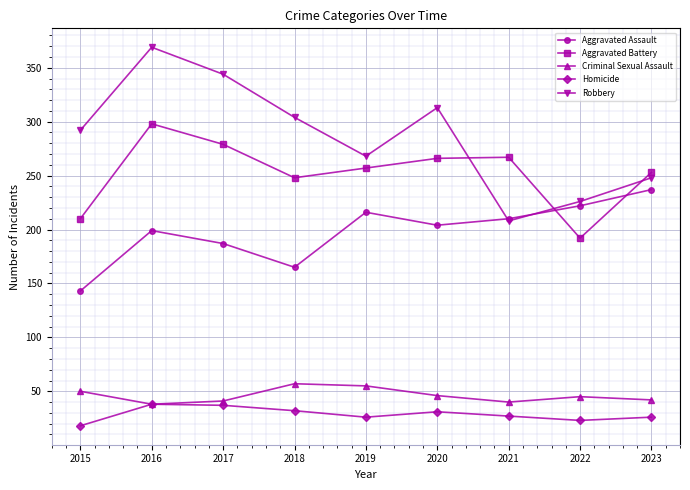

The value of Homicide at 2017 is 49. True or false?

False